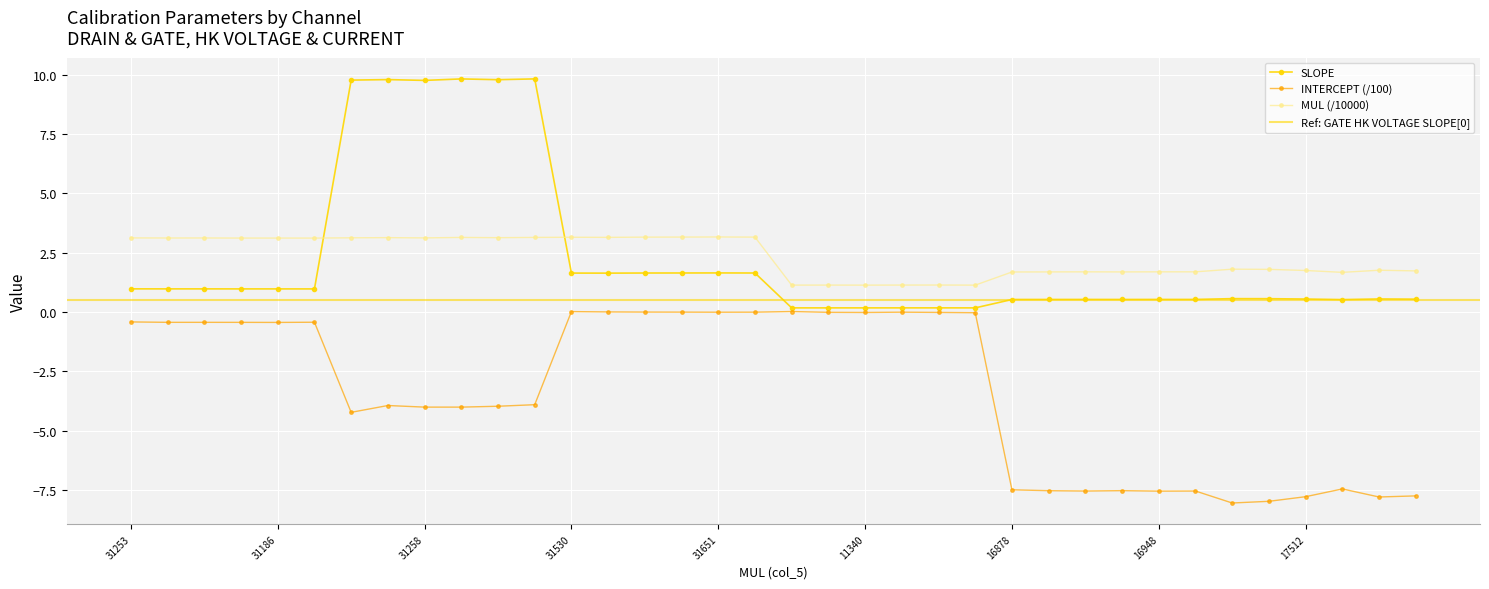

Reading left to right, what are all the values shown in this chart?

SLOPE: 1.0	1.0	1.0	1.0	1.0	1.0	9.8	9.8	9.8	9.8	9.8	9.8	1.6	1.6	1.6	1.6	1.6	1.6	0.2	0.2	0.2	0.2	0.2	0.2	0.5	0.5	0.5	0.5	0.5	0.5	0.6	0.6	0.5	0.5	0.6	0.5
INTERCEPT: -0.4	-0.4	-0.4	-0.4	-0.4	-0.4	-4.2	-3.9	-4.0	-4.0	-4.0	-3.9	0.0	0.0	-0.0	-0.0	-0.0	-0.0	0.0	-0.0	-0.0	-0.0	-0.0	-0.0	-7.5	-7.5	-7.5	-7.5	-7.6	-7.5	-8.1	-8.0	-7.8	-7.5	-7.8	-7.8
MUL: 3.1	3.1	3.1	3.1	3.1	3.1	3.1	3.1	3.1	3.1	3.1	3.1	3.2	3.1	3.2	3.2	3.2	3.2	1.1	1.1	1.1	1.1	1.1	1.1	1.7	1.7	1.7	1.7	1.7	1.7	1.8	1.8	1.8	1.7	1.8	1.7